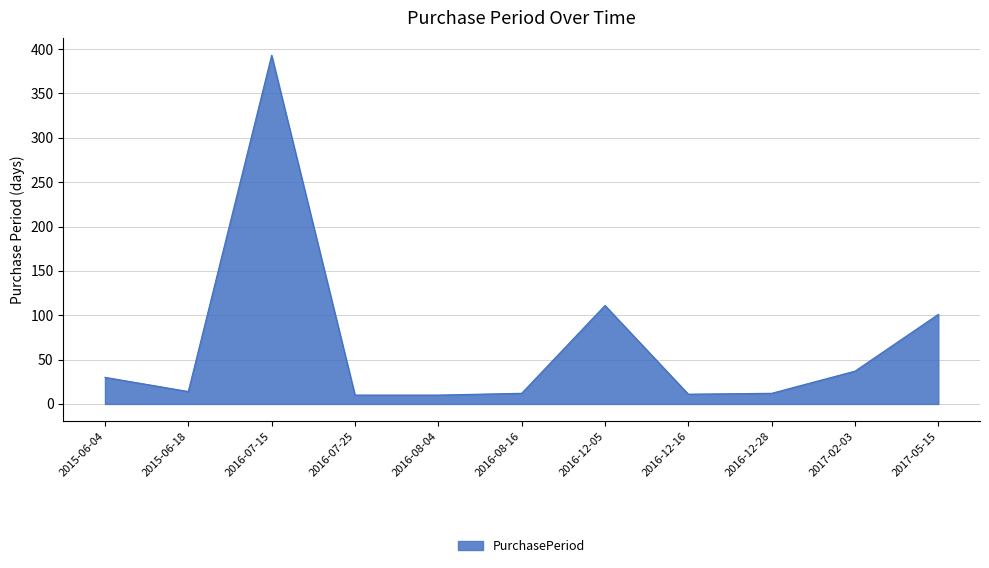

What is the smallest value displayed?

10